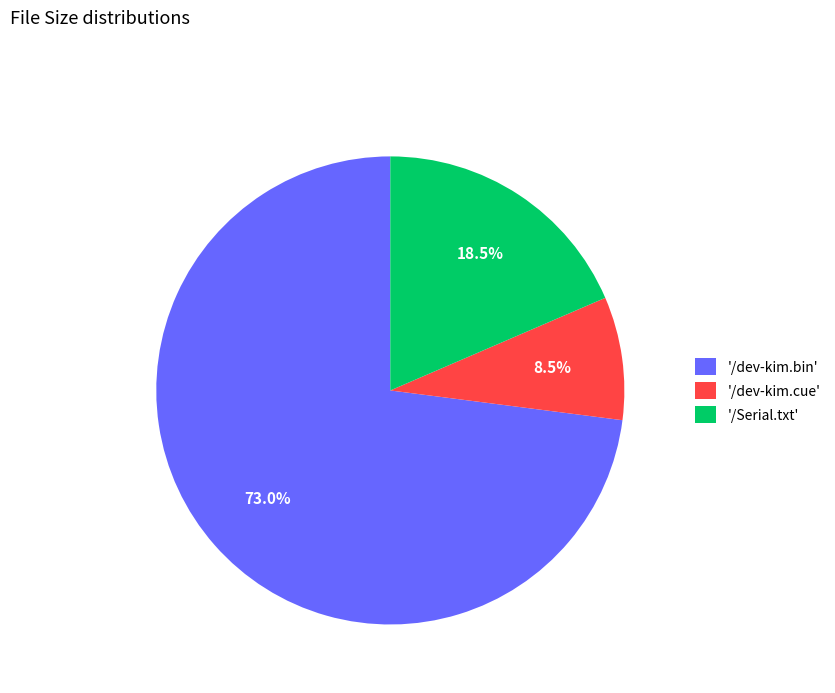

Between '/Serial.txt' and '/dev-kim.cue', which is larger?

'/Serial.txt'